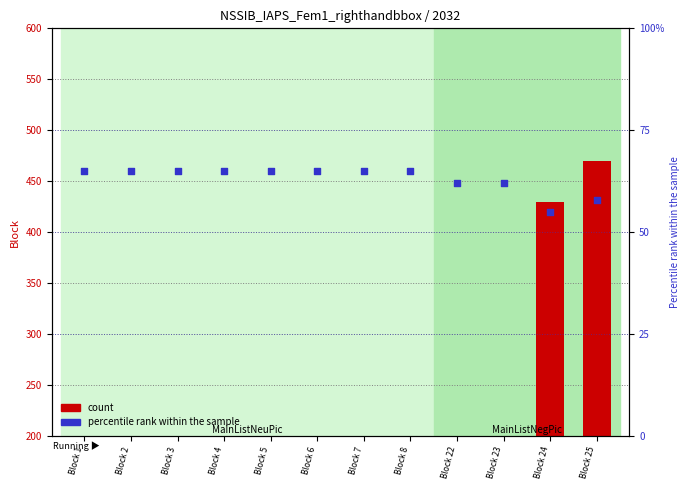

What is the total value across all series at Block 8?

65